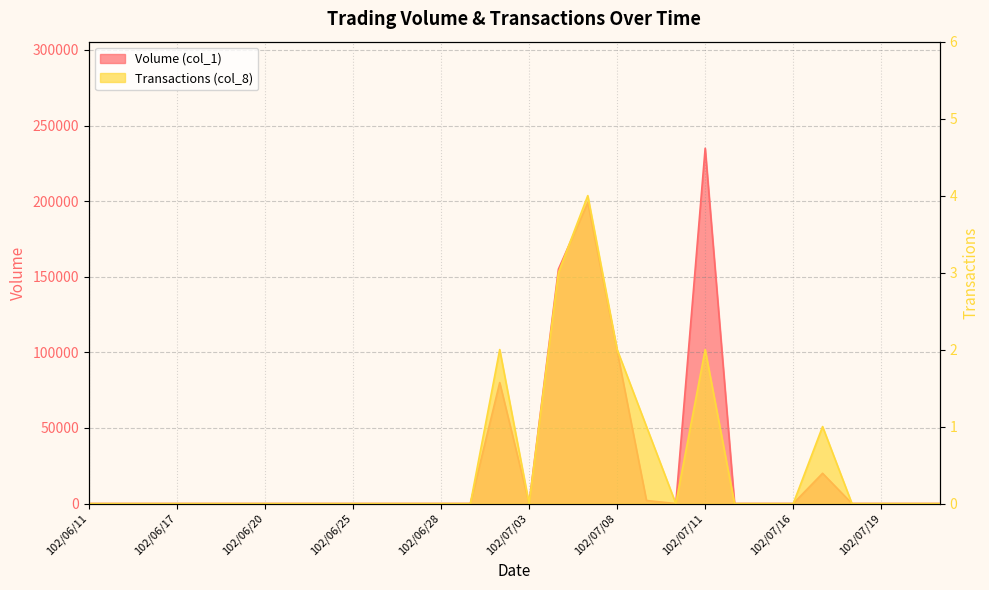

At which category does Transactions (col_8) reach its first local peak?

102/07/02